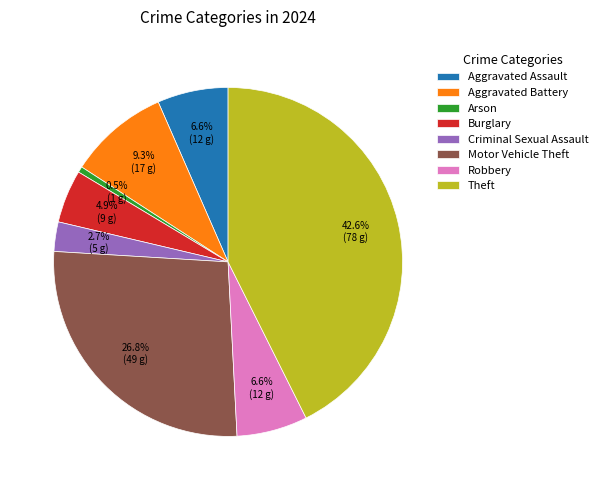

Is there a majority slice in this chart?

No